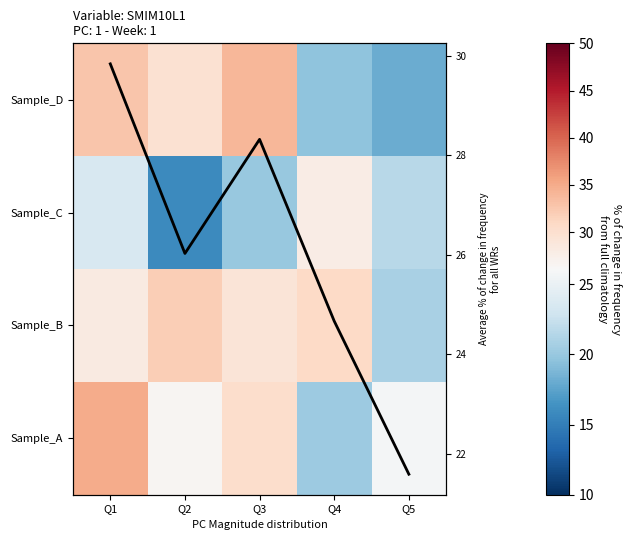

At which label does Sample_B first exceed 29?

Q2